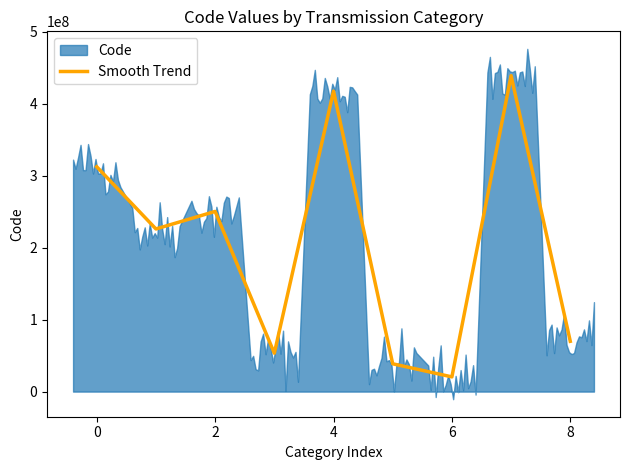

True or false: Smooth Trend has a value of 449432284 at 0.

False